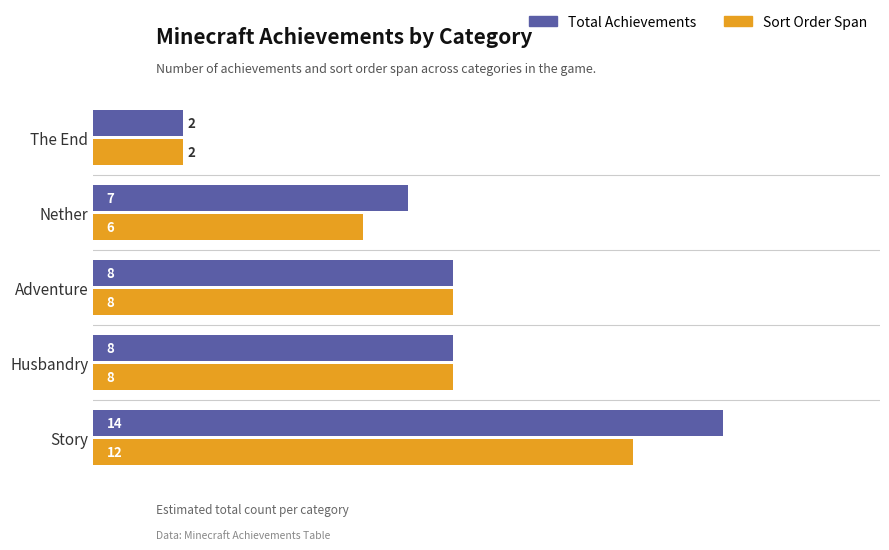

What is the average value of the Total Achievements series?

8